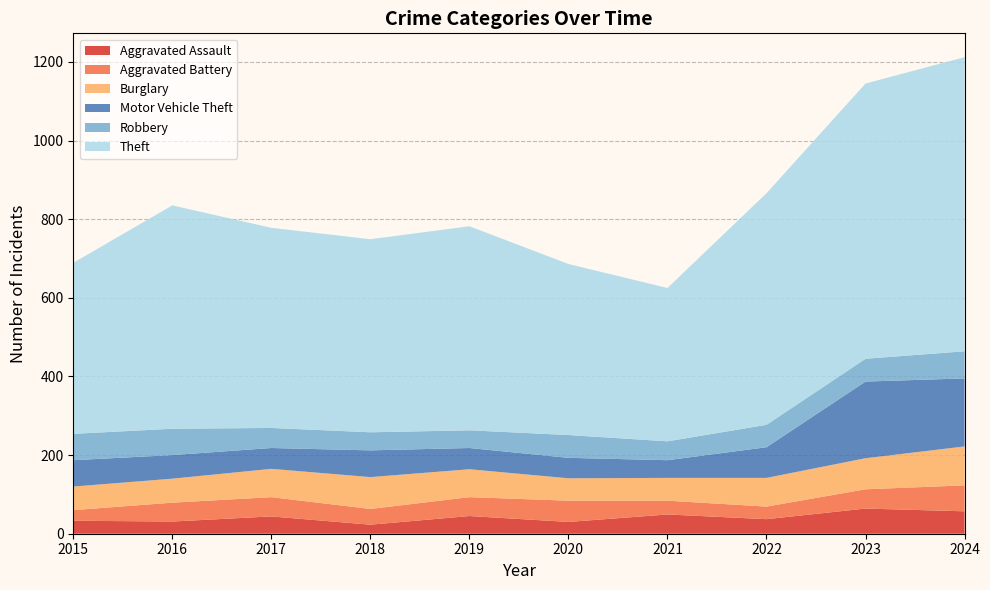

Reading left to right, list all the values displayed in this chart.

Aggravated Assault: 33	31	44	23	45	30	49	37	64	57
Aggravated Battery: 27	48	49	40	48	54	35	32	49	66
Burglary: 60	61	72	81	71	57	58	73	79	99
Motor Vehicle Theft: 67	60	53	68	54	52	45	78	195	173
Robbery: 67	67	51	46	45	58	48	57	58	69
Theft: 435	568	509	491	519	435	390	589	700	748